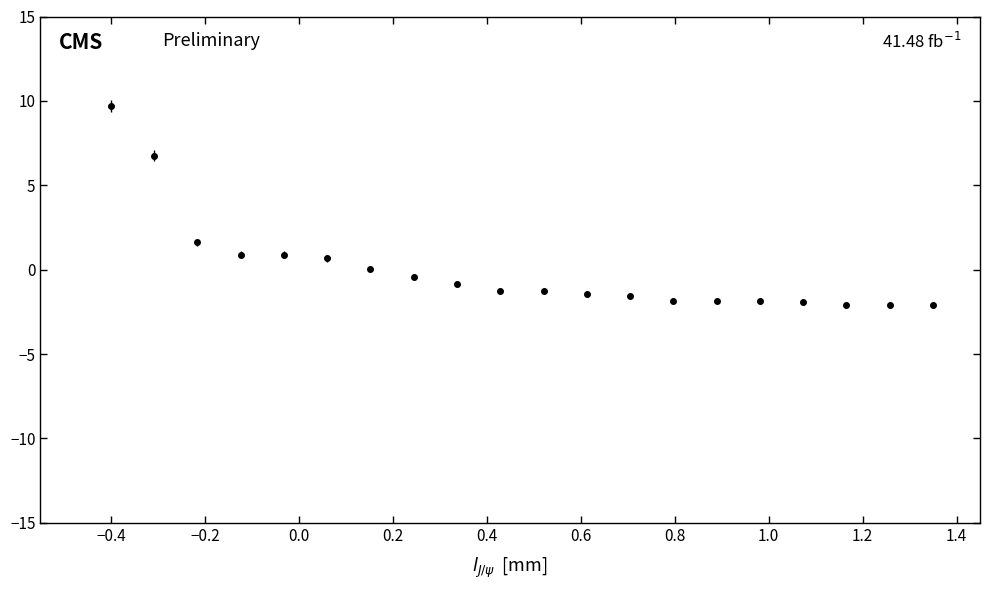

What is the maximum value shown in the chart?

9.7